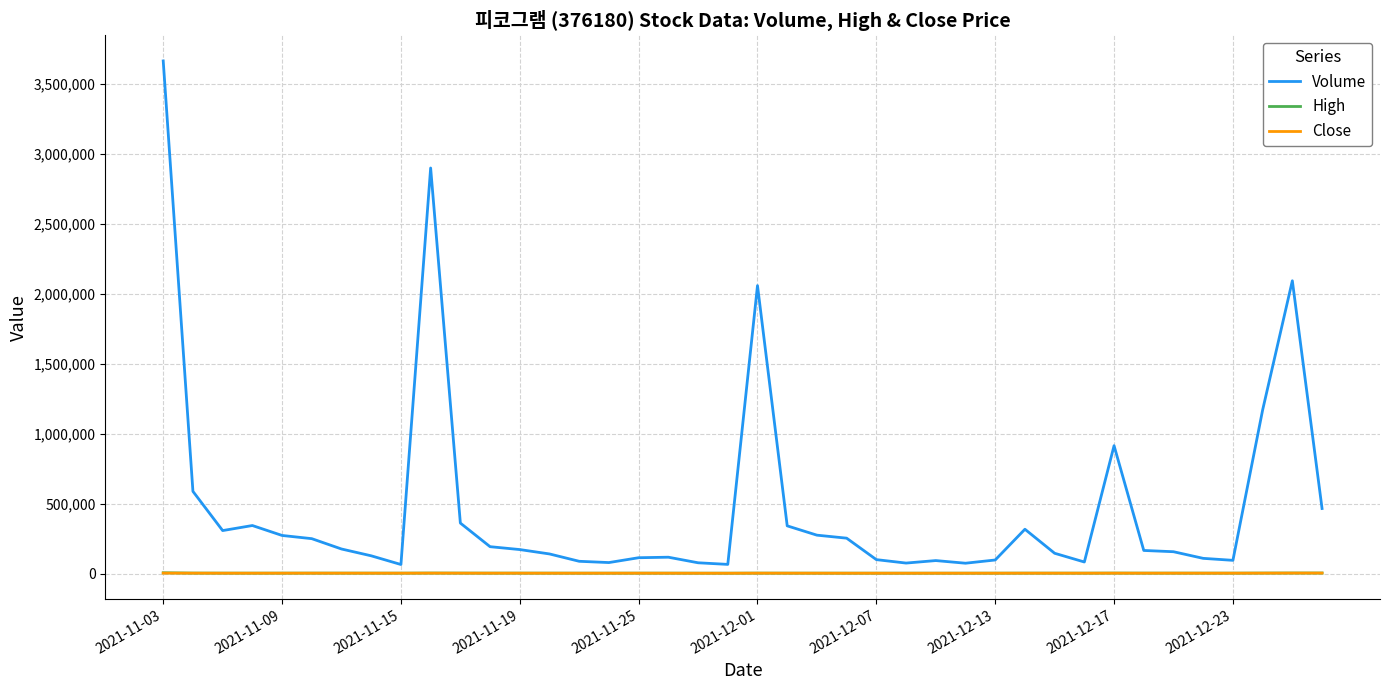

What is the maximum value shown in the chart?

3661619